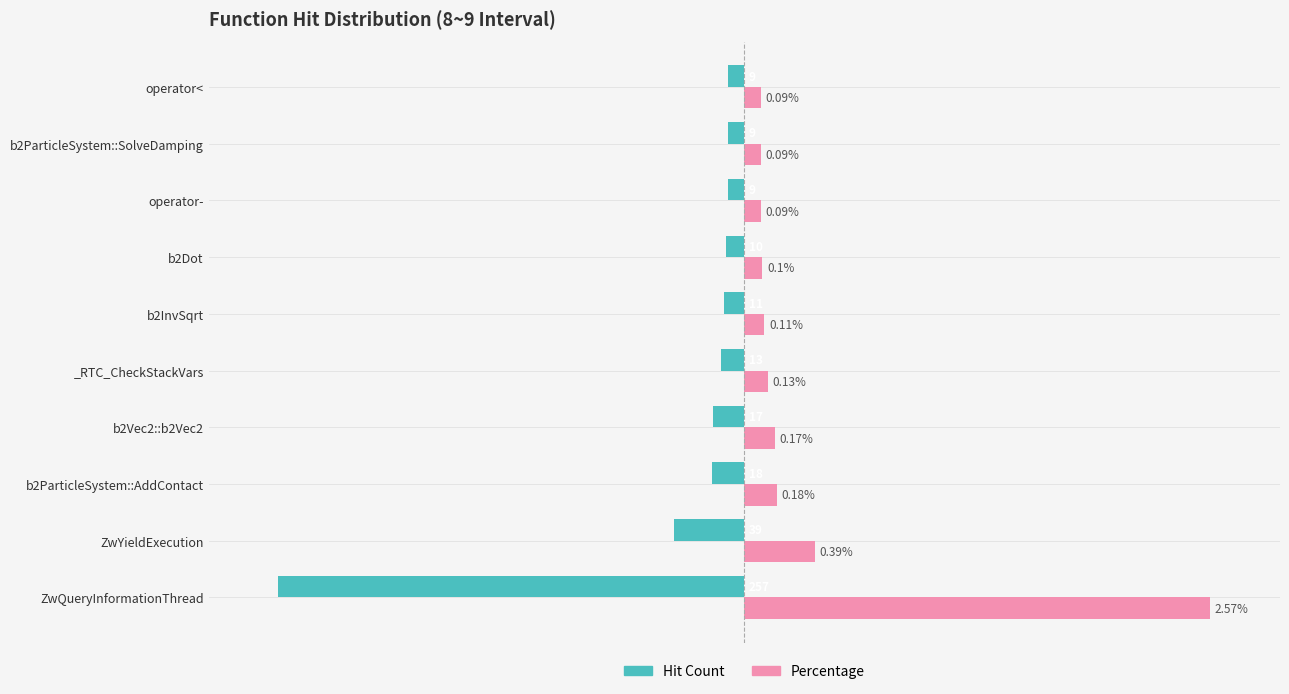

Which series has the widest spread of values?

Hit Count